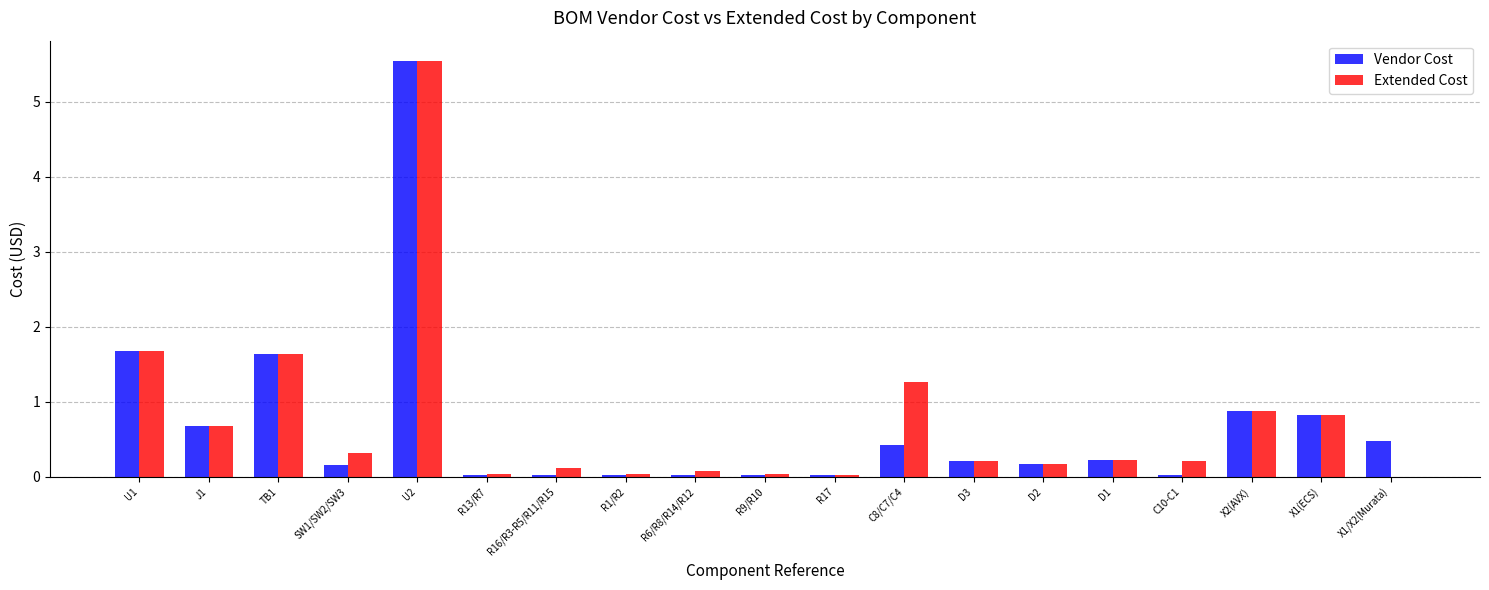

The value of Extended Cost at U1 is 0.4. True or false?

False